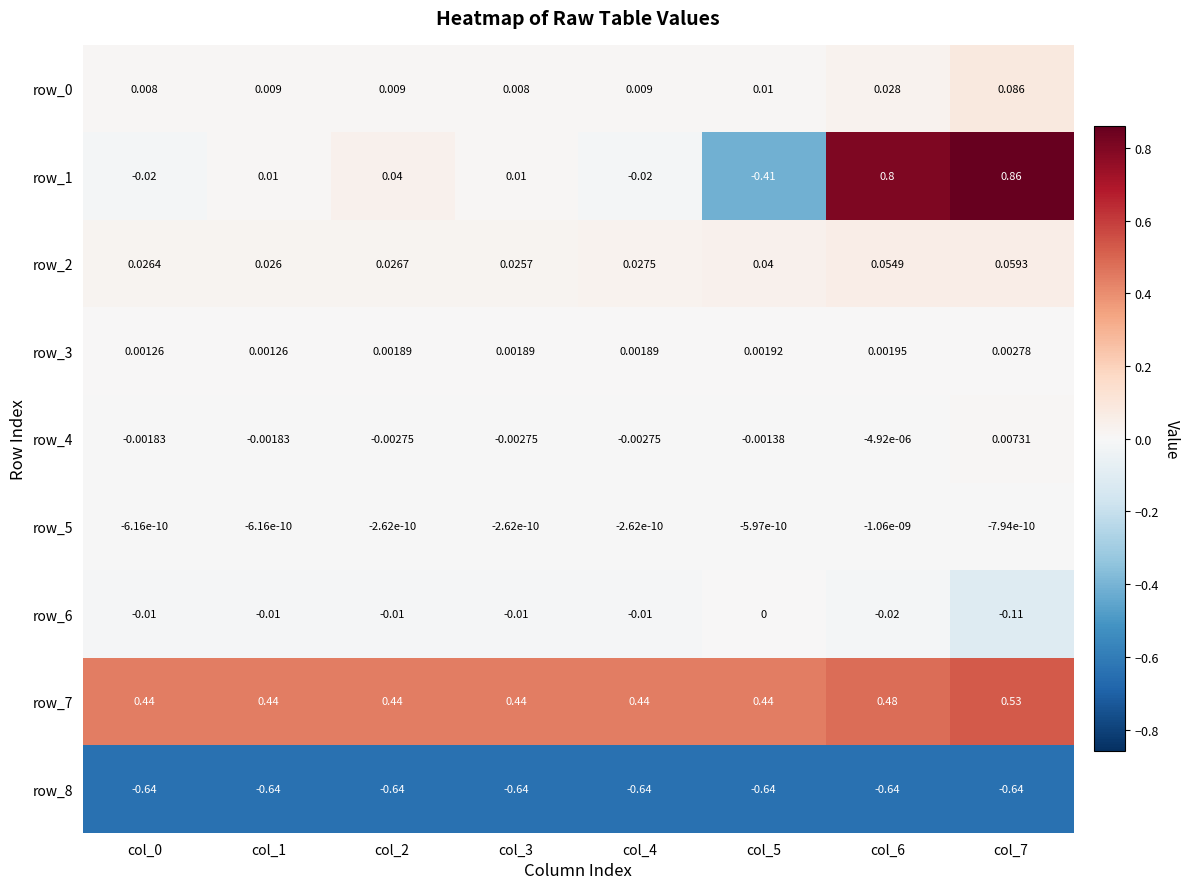

At which label is row_8 closest to 0?

col_0